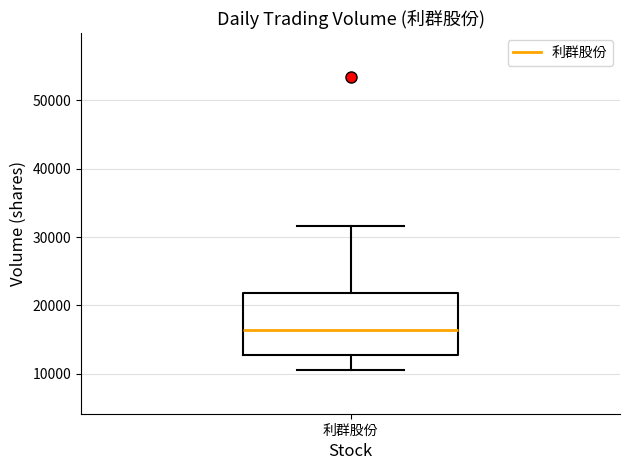

Transcribe this box plot: give where the median line is, the range the box spans, and where the two whiskers end, as read against the y-axis. The values are not printed on the chart, so give them approximately, as read against the axis.

median 16000, box 13000 to 22000, whiskers 11000 to 32000